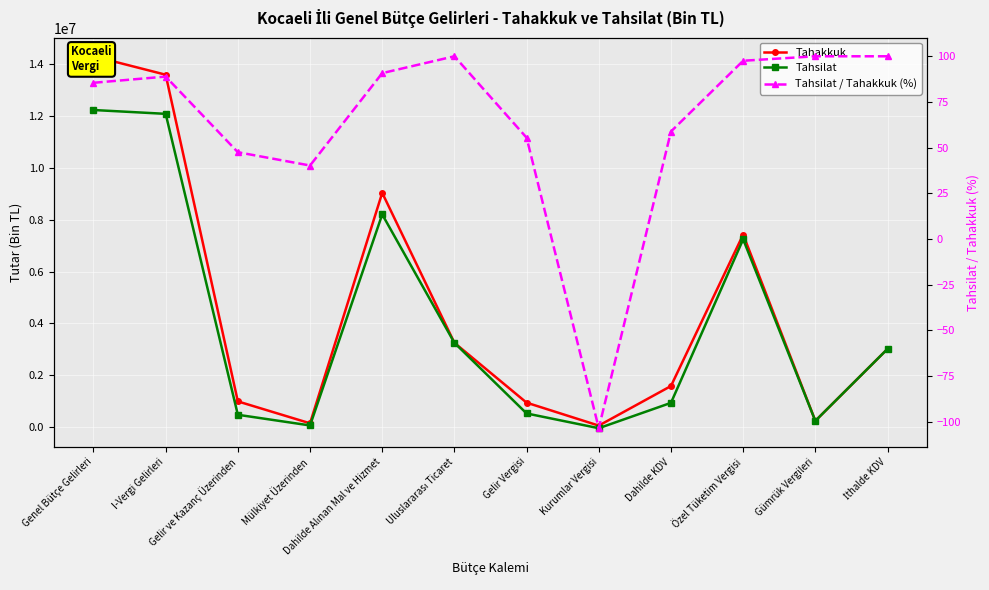

Where do Tahsilat / Tahakkuk (%) and Tahsilat first cross each other?

Gelir Vergisi and Kurumlar Vergisi